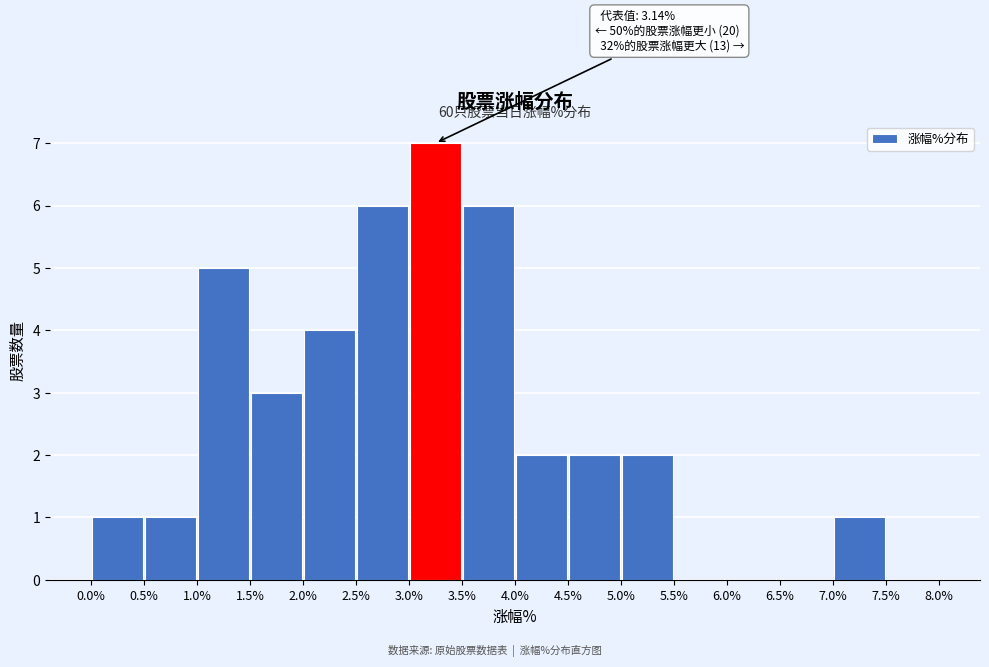

Which range on the x-axis has the tallest bar?

3.0% to 3.5%